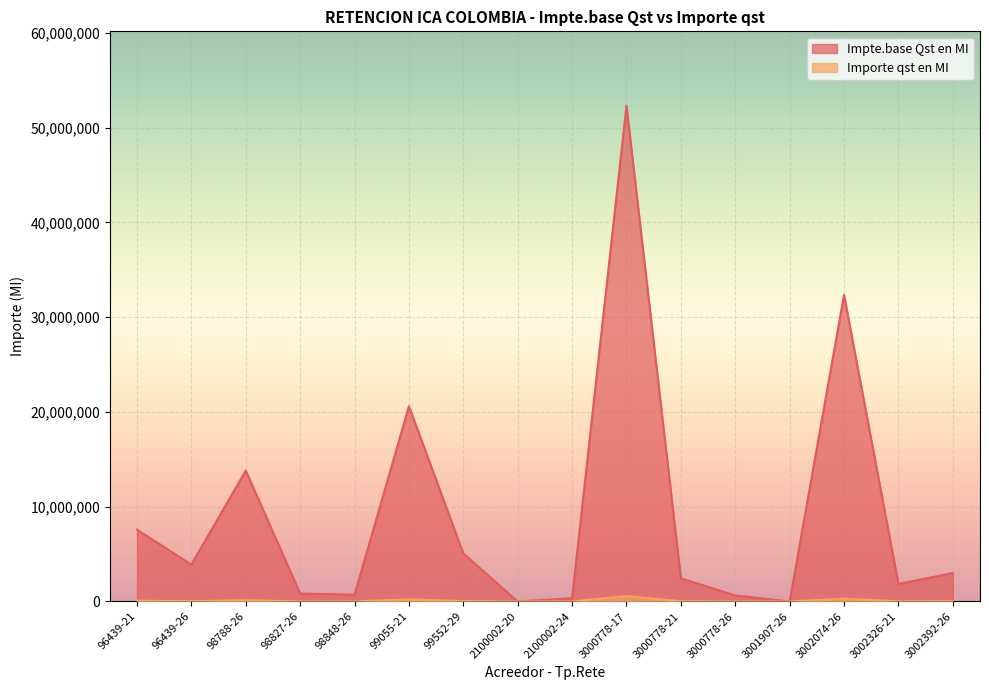

Rank the series by their maximum value, from lowest to highest.

Importe qst en MI, Impte.base Qst en MI